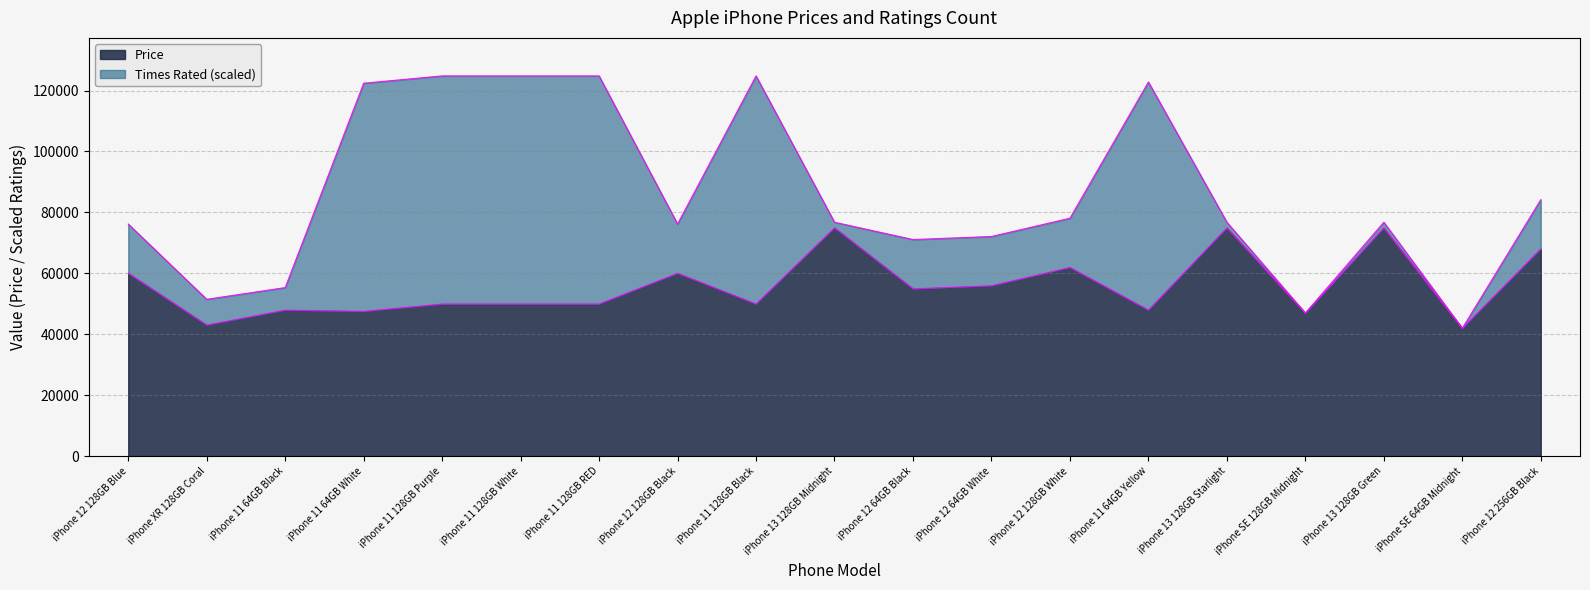

The value of Price at iPhone 11 128GB White is 75728.9. True or false?

False